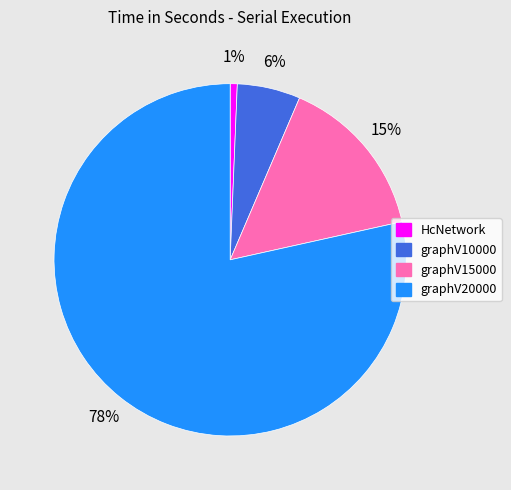

How many slices are in this pie chart?

4